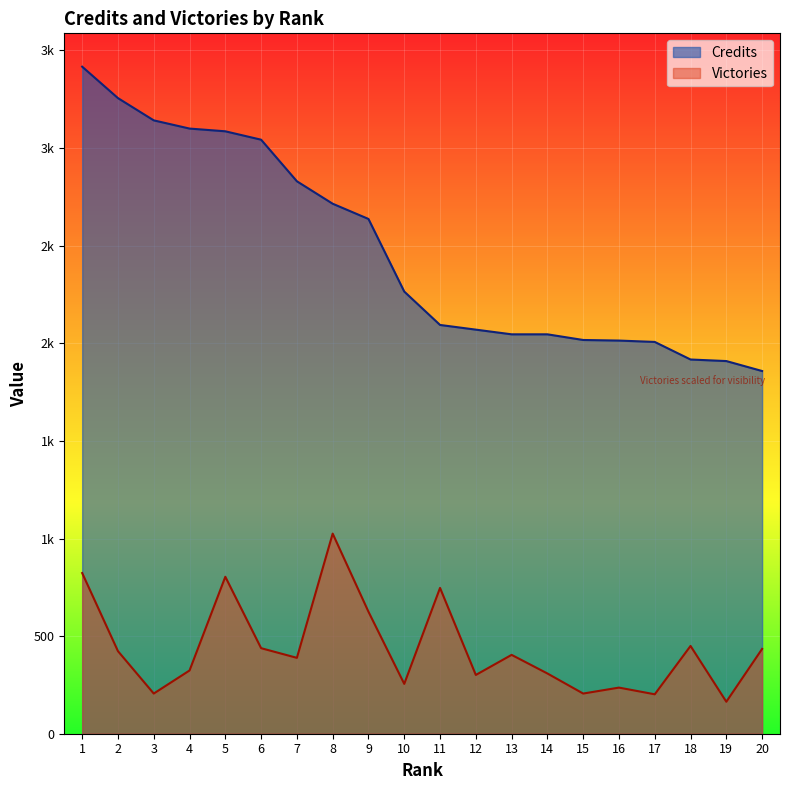

Which category has the lowest value across all series?

19